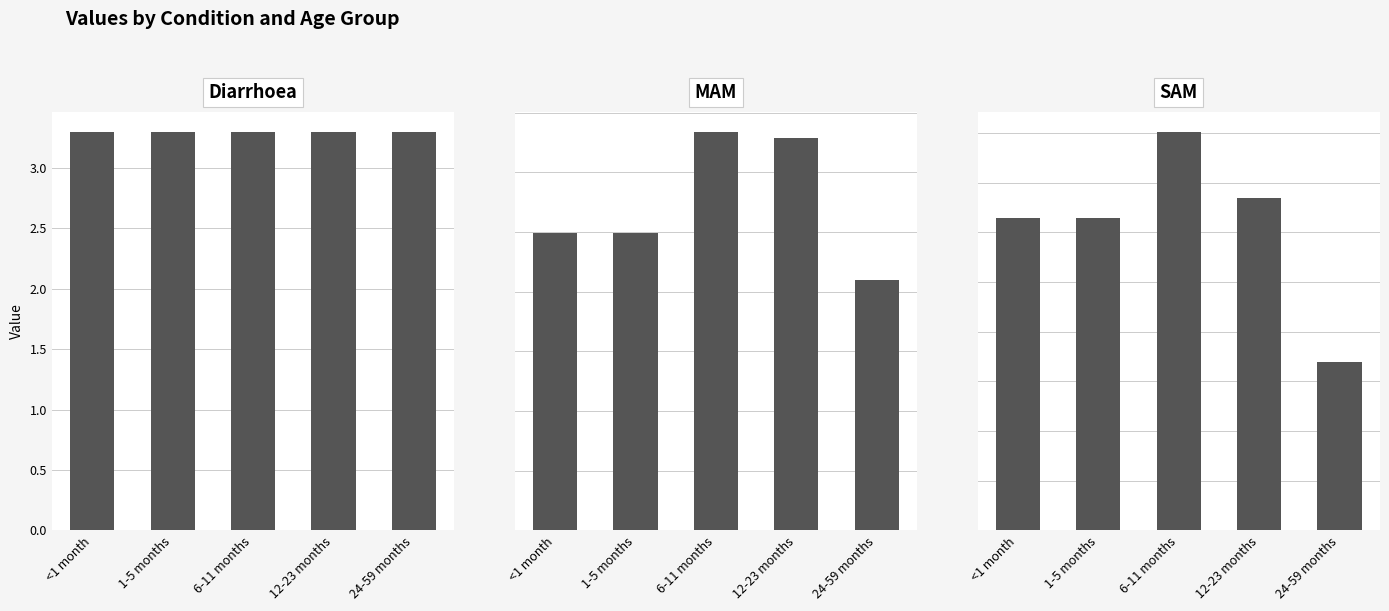

True or false: SAM has a value of 0.2 at <1 month.

True